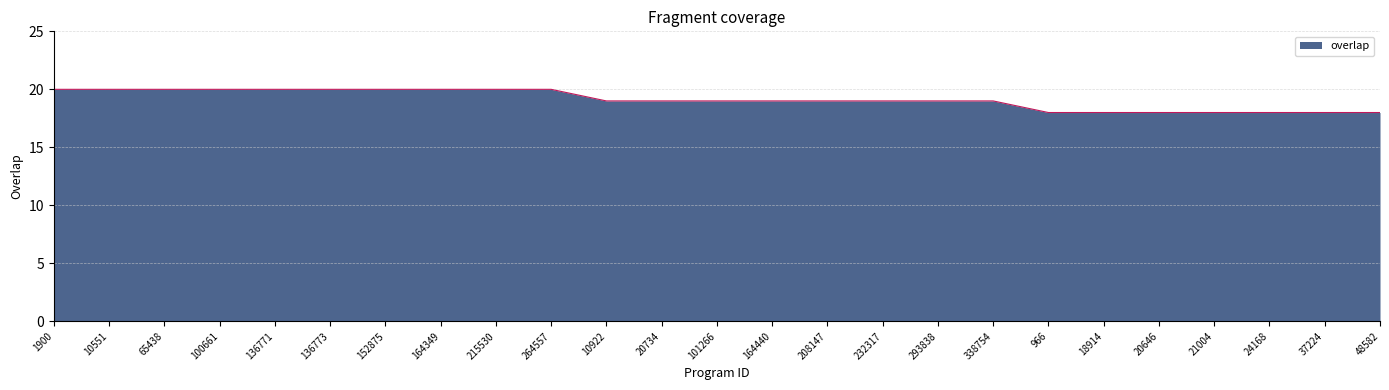

Does the chart display data point markers on the line(s)?

No